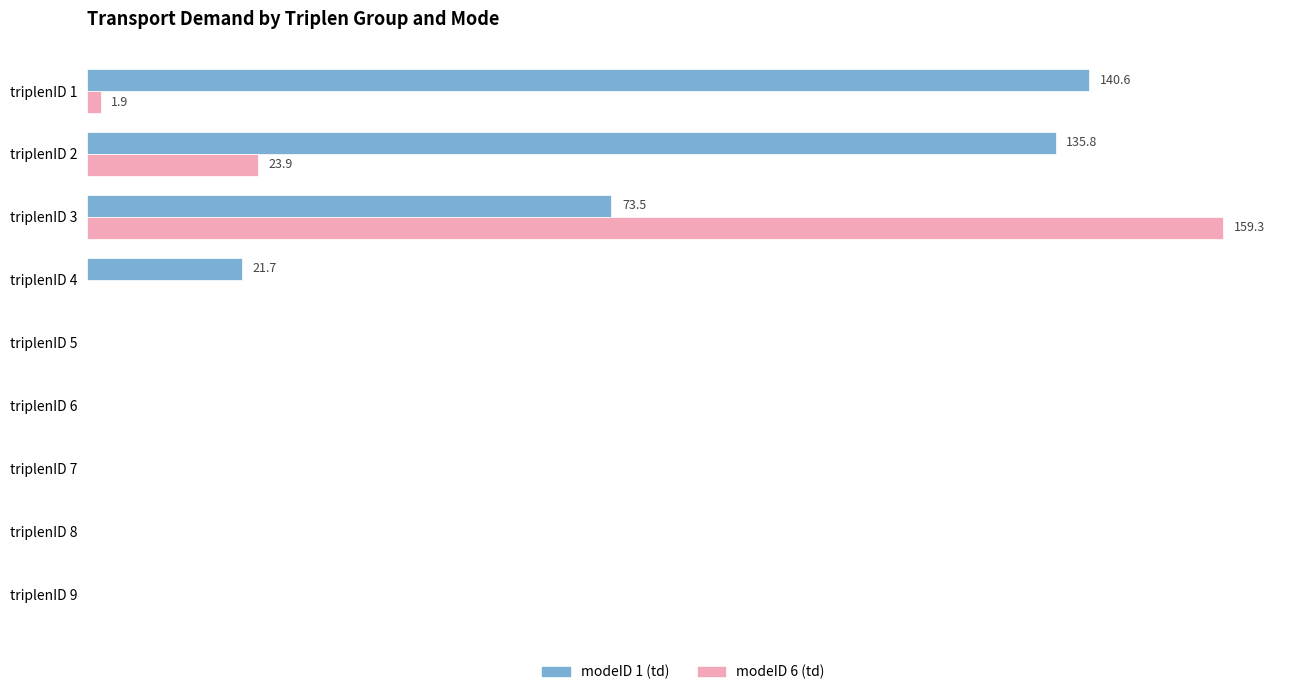

What are all the series names shown in the legend?

modeID 1 (td), modeID 6 (td)